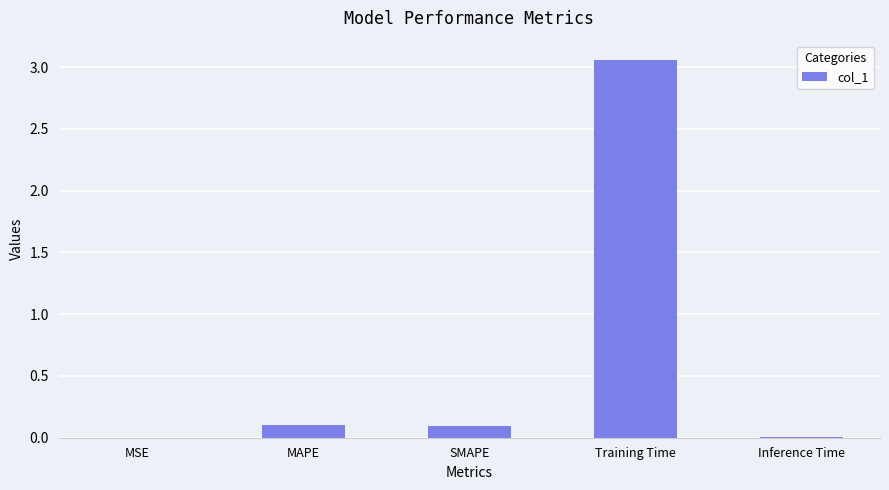

What is the average value?

0.7